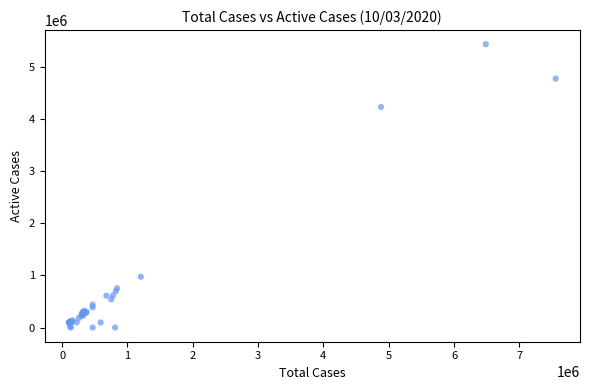

What Y value in the scatter plot is closest to 2718938?

4232593